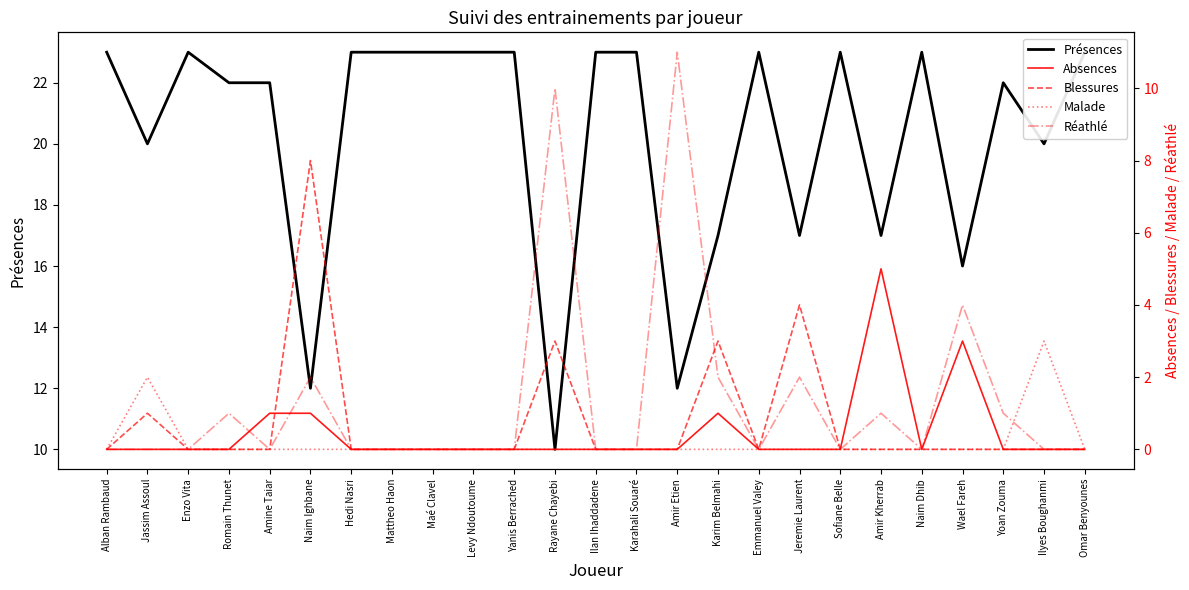

How many series are shown in this chart?

5